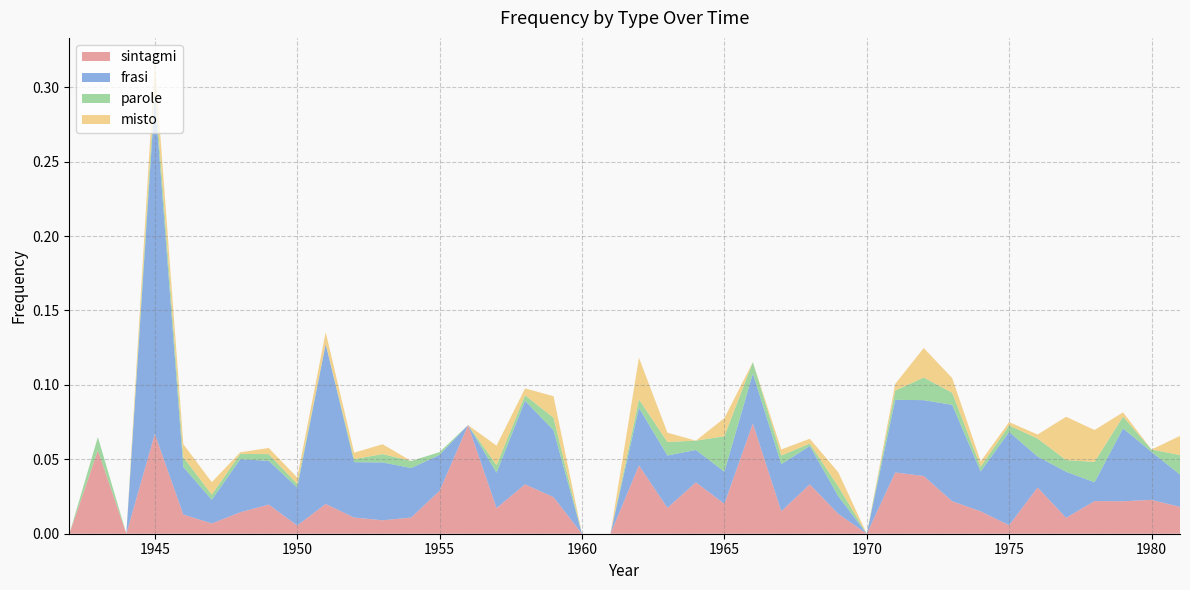

Reading left to right, extract all data points from this chart.

sintagmi: 1942=0.0	1943=0.1	1944=0.0	1945=0.1	1946=0.0	1947=0.0	1948=0.0	1949=0.0	1950=0.0	1951=0.0	1952=0.0	1953=0.0	1954=0.0	1955=0.0	1956=0.1	1957=0.0	1958=0.0	1959=0.0	1960=0.0	1961=0.0	1962=0.0	1963=0.0	1964=0.0	1965=0.0	1966=0.1	1967=0.0	1968=0.0	1969=0.0	1970=0.0	1971=0.0	1972=0.0	1973=0.0	1974=0.0	1975=0.0	1976=0.0	1977=0.0	1978=0.0	1979=0.0	1980=0.0	1981=0.0
frasi: 1942=0.0	1943=0.0	1944=0.0	1945=0.2	1946=0.0	1947=0.0	1948=0.0	1949=0.0	1950=0.0	1951=0.1	1952=0.0	1953=0.0	1954=0.0	1955=0.0	1956=0.0	1957=0.0	1958=0.1	1959=0.0	1960=0.0	1961=0.0	1962=0.0	1963=0.0	1964=0.0	1965=0.0	1966=0.0	1967=0.0	1968=0.0	1969=0.0	1970=0.0	1971=0.0	1972=0.1	1973=0.1	1974=0.0	1975=0.1	1976=0.0	1977=0.0	1978=0.0	1979=0.0	1980=0.0	1981=0.0
parole: 1942=0.0	1943=0.0	1944=0.0	1945=0.0	1946=0.0	1947=0.0	1948=0.0	1949=0.0	1950=0.0	1951=0.0	1952=0.0	1953=0.0	1954=0.0	1955=0.0	1956=0.0	1957=0.0	1958=0.0	1959=0.0	1960=0.0	1961=0.0	1962=0.0	1963=0.0	1964=0.0	1965=0.0	1966=0.0	1967=0.0	1968=0.0	1969=0.0	1970=0.0	1971=0.0	1972=0.0	1973=0.0	1974=0.0	1975=0.0	1976=0.0	1977=0.0	1978=0.0	1979=0.0	1980=0.0	1981=0.0
misto: 1942=0.0	1943=0.0	1944=0.0	1945=0.0	1946=0.0	1947=0.0	1948=0.0	1949=0.0	1950=0.0	1951=0.0	1952=0.0	1953=0.0	1954=0.0	1955=0.0	1956=0.0	1957=0.0	1958=0.0	1959=0.0	1960=0.0	1961=0.0	1962=0.0	1963=0.0	1964=0.0	1965=0.0	1966=0.0	1967=0.0	1968=0.0	1969=0.0	1970=0.0	1971=0.0	1972=0.0	1973=0.0	1974=0.0	1975=0.0	1976=0.0	1977=0.0	1978=0.0	1979=0.0	1980=0.0	1981=0.0